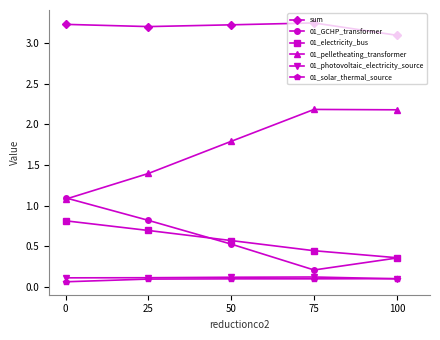

What are all the series names shown in the legend?

sum, 01_GCHP_transformer, 01_electricity_bus, 01_pelletheating_transformer, 01_photovoltaic_electricity_source, 01_solar_thermal_source